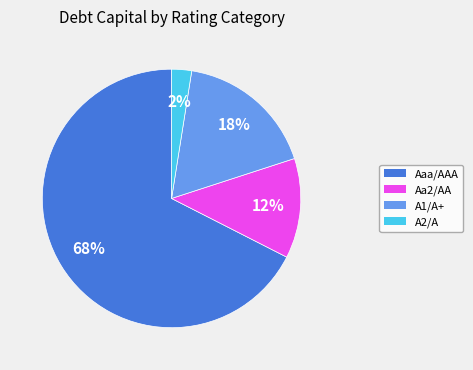

Is there a majority slice in this chart?

Yes